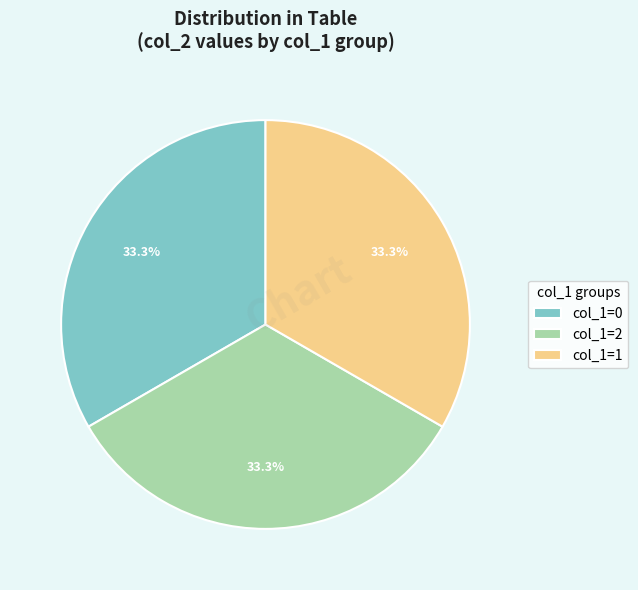

Does any single category account for the majority?

No